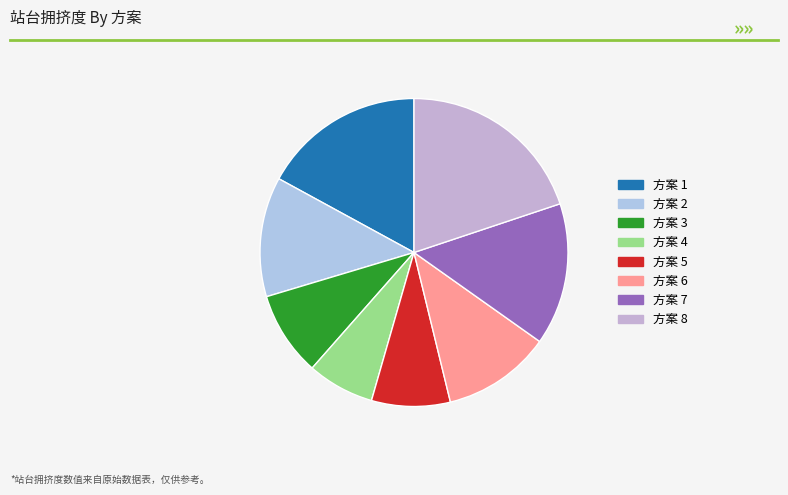

What is the smallest slice in the pie chart?

方案 4